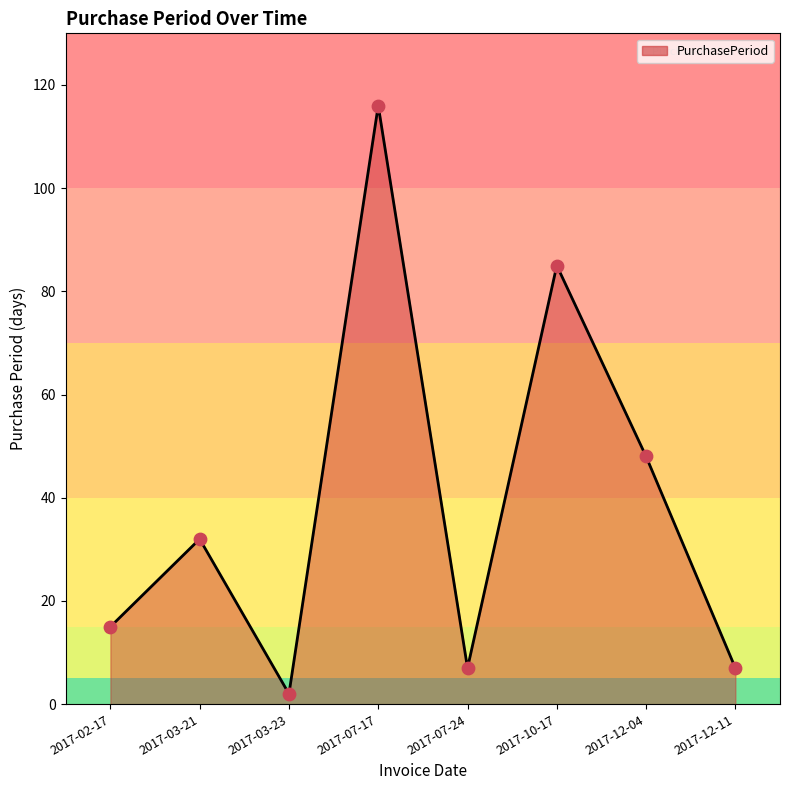

What is the change in value from 2017-03-23 to 2017-12-11?

+5